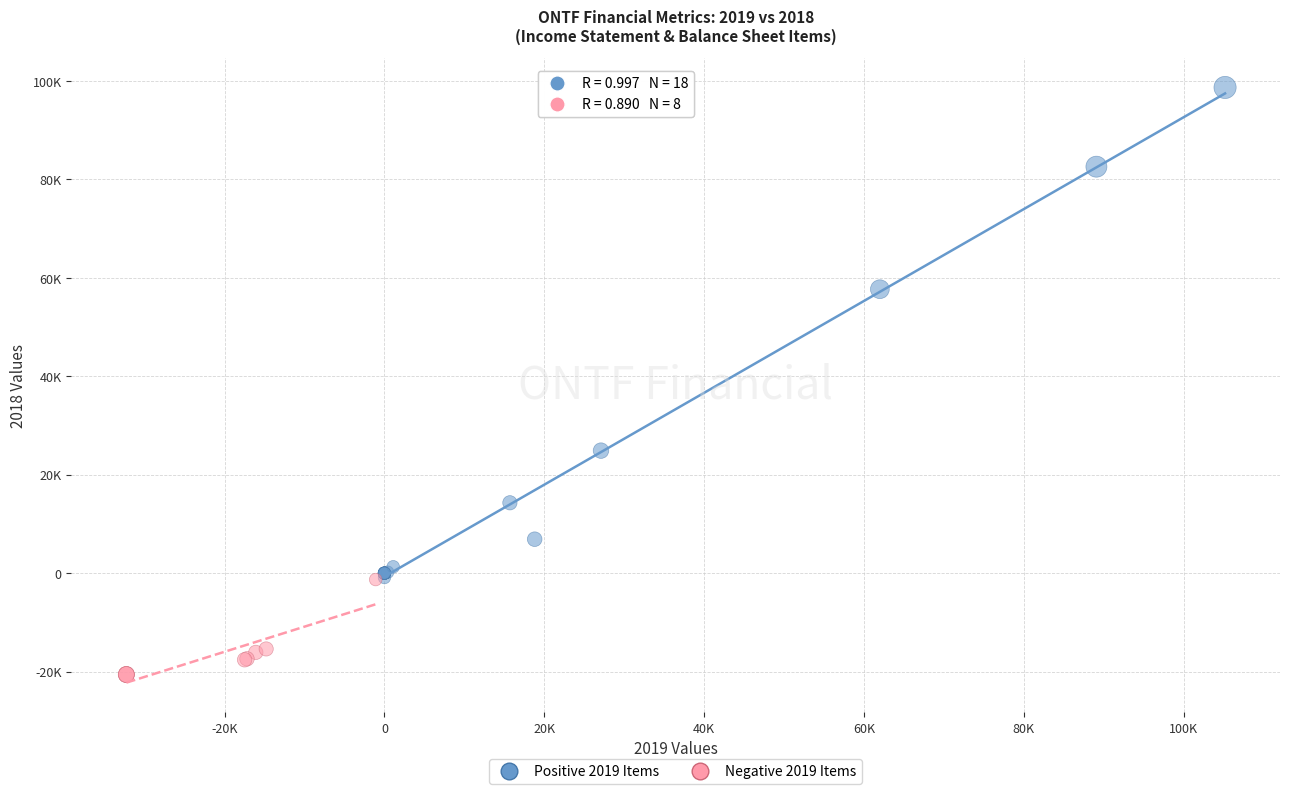

What are all the series names shown in the legend?

Positive 2019 Items, Negative 2019 Items